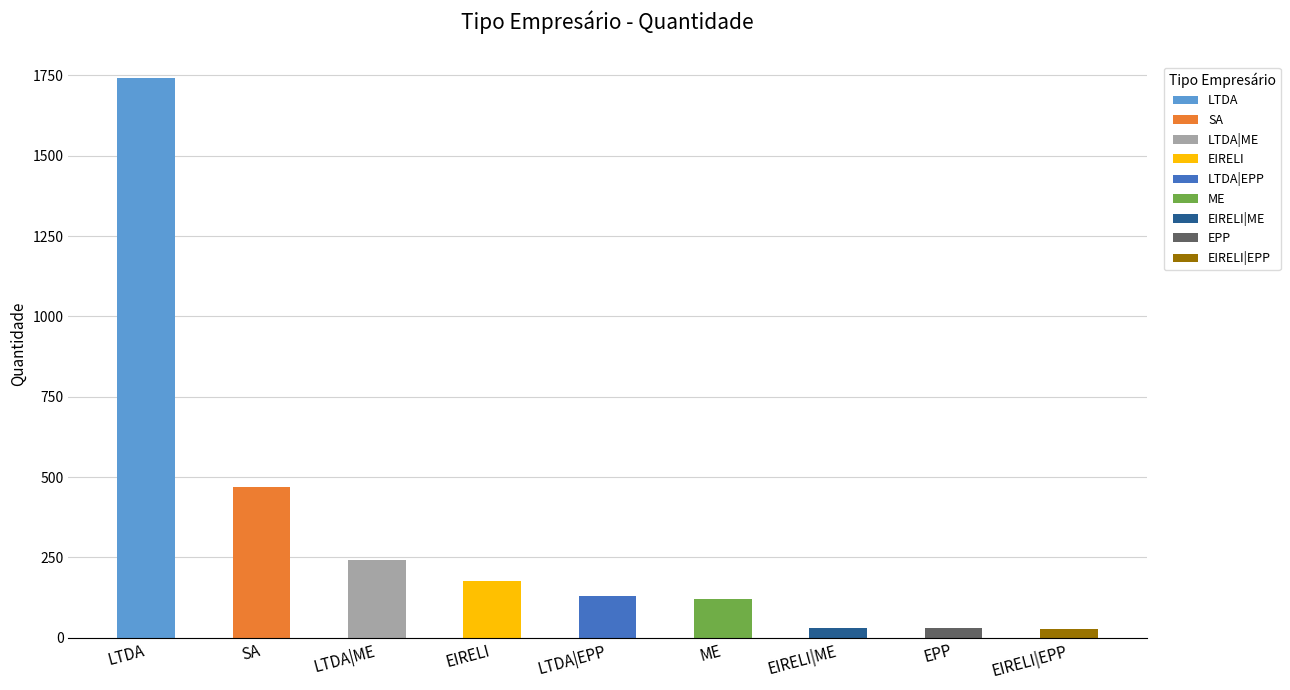

What is the difference between the maximum and second lowest values?

1714